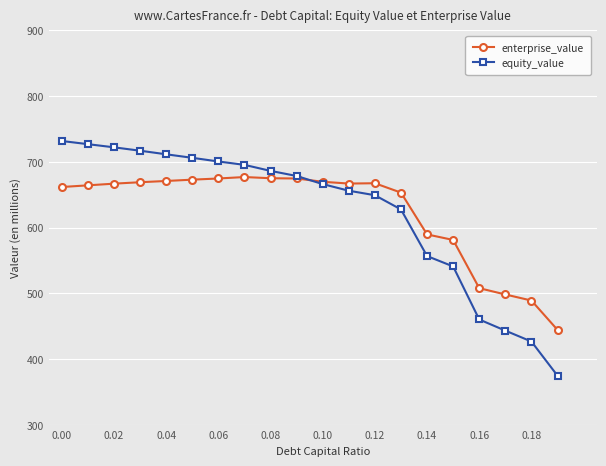

What is the sum of all enterprise_value values?

12477.0